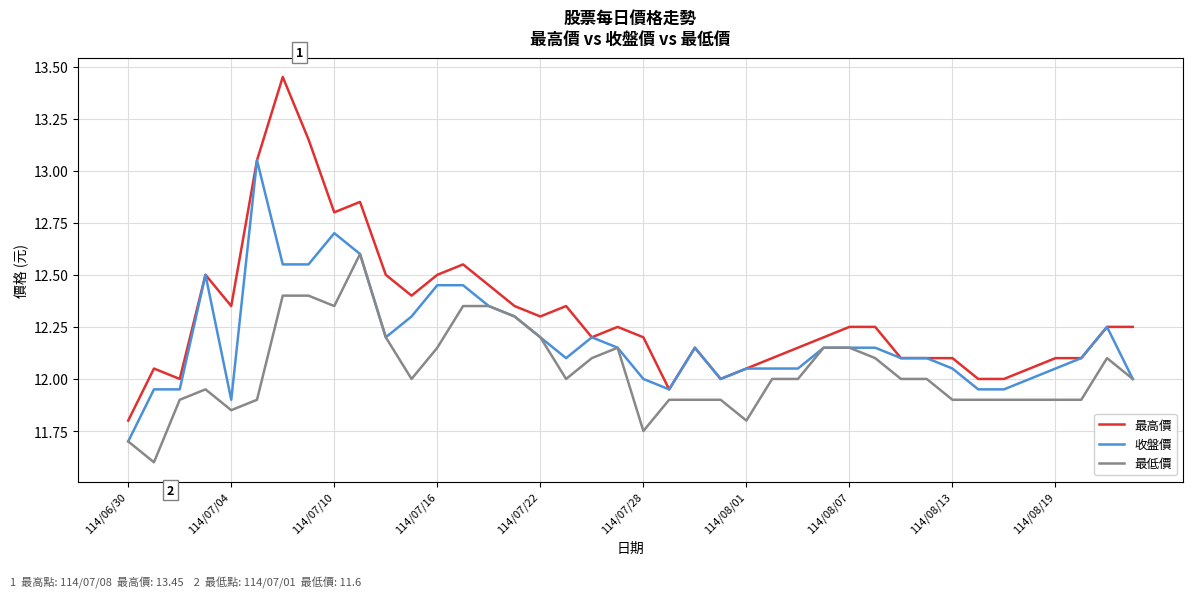

True or false: 最高價 and 最低價 intersect in this chart.

False